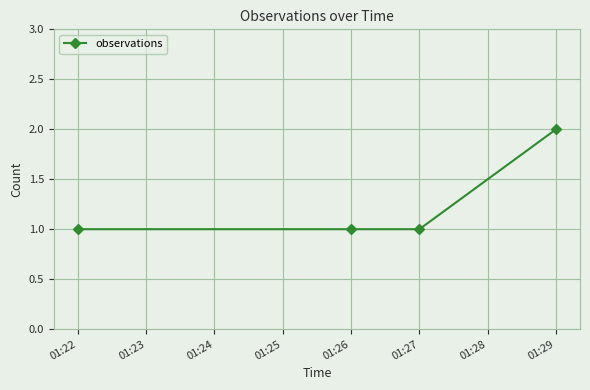

What is the value of the 4th point from the left?

2